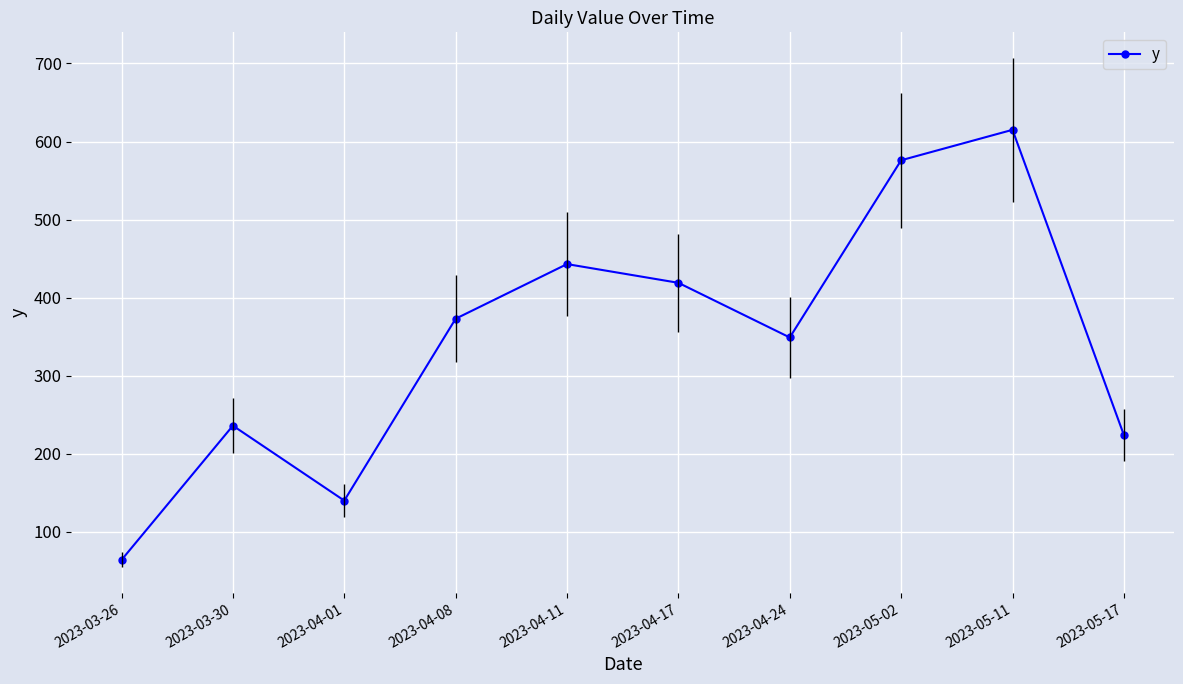

How many lines are shown in the chart?

1